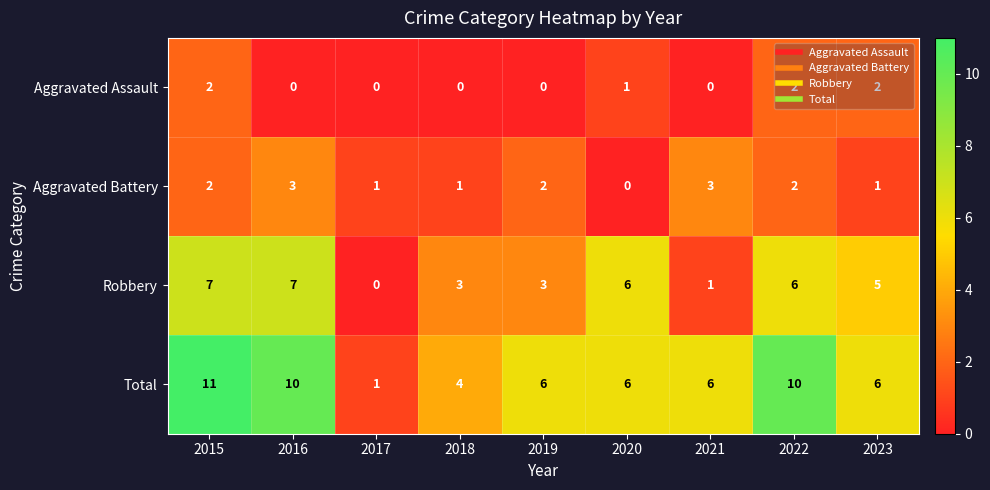

Is it true that Aggravated Battery equals 1 at 2018?

True